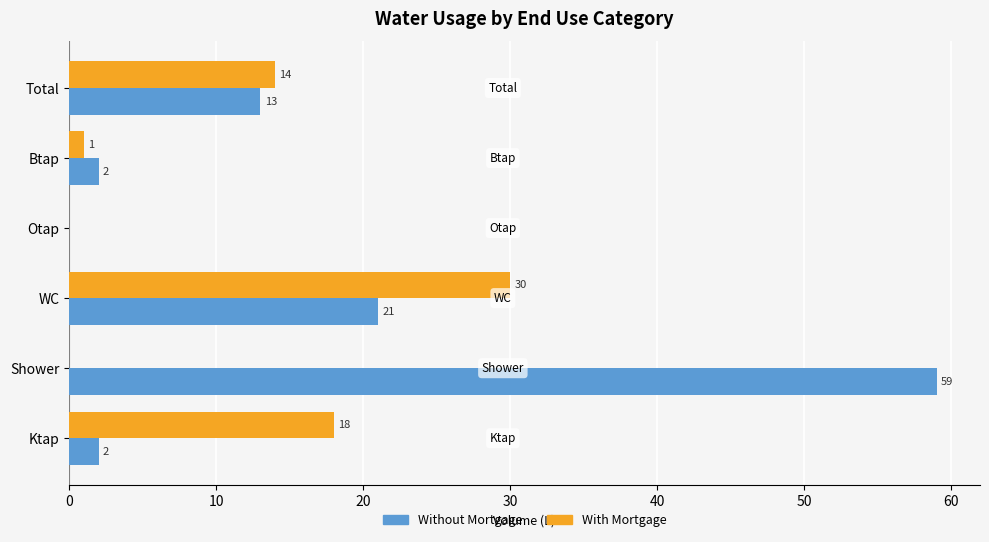

Which series has the largest range (max minus min)?

Without Mortgage